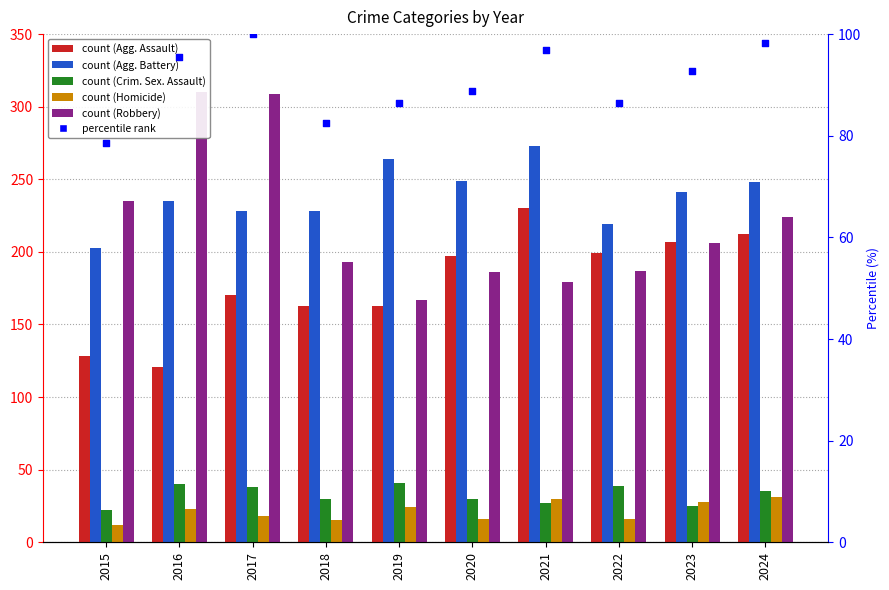

Which series has the widest spread of Y values?

Robbery